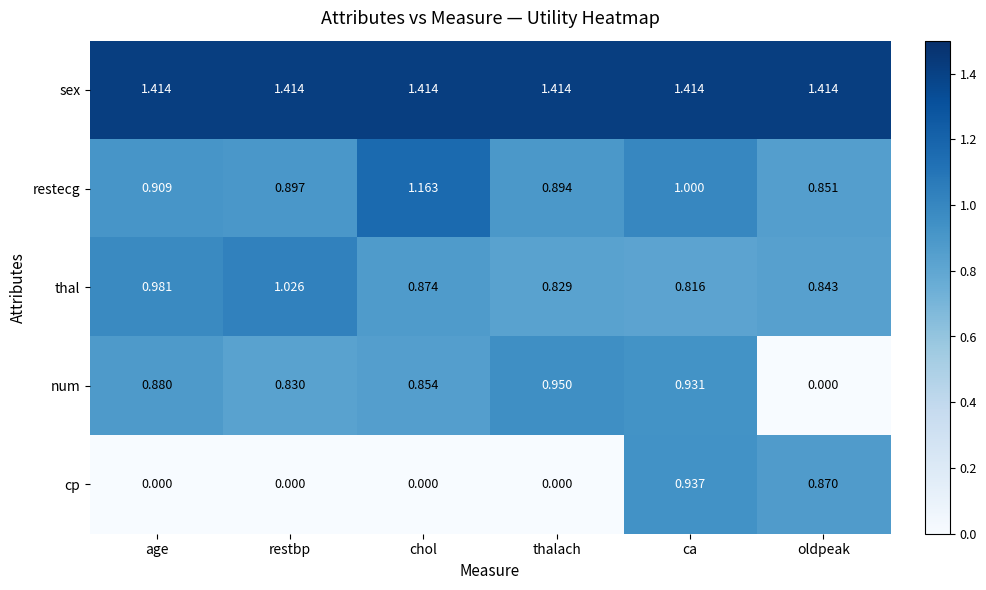

At ca, list the series in order from largest to smallest.

sex, restecg, cp, num, thal